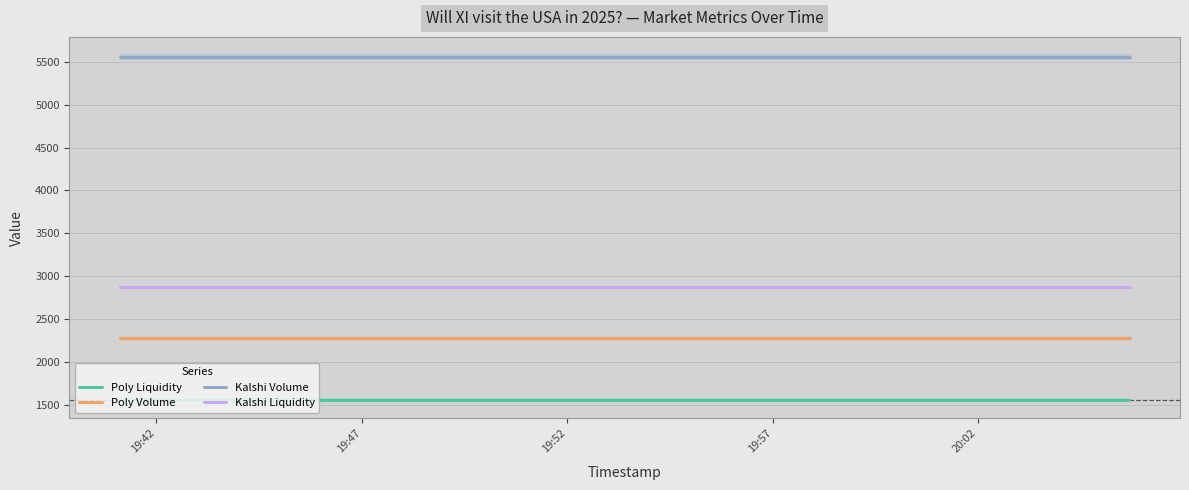

True or false: Kalshi Liquidity and Poly Liquidity intersect in this chart.

False